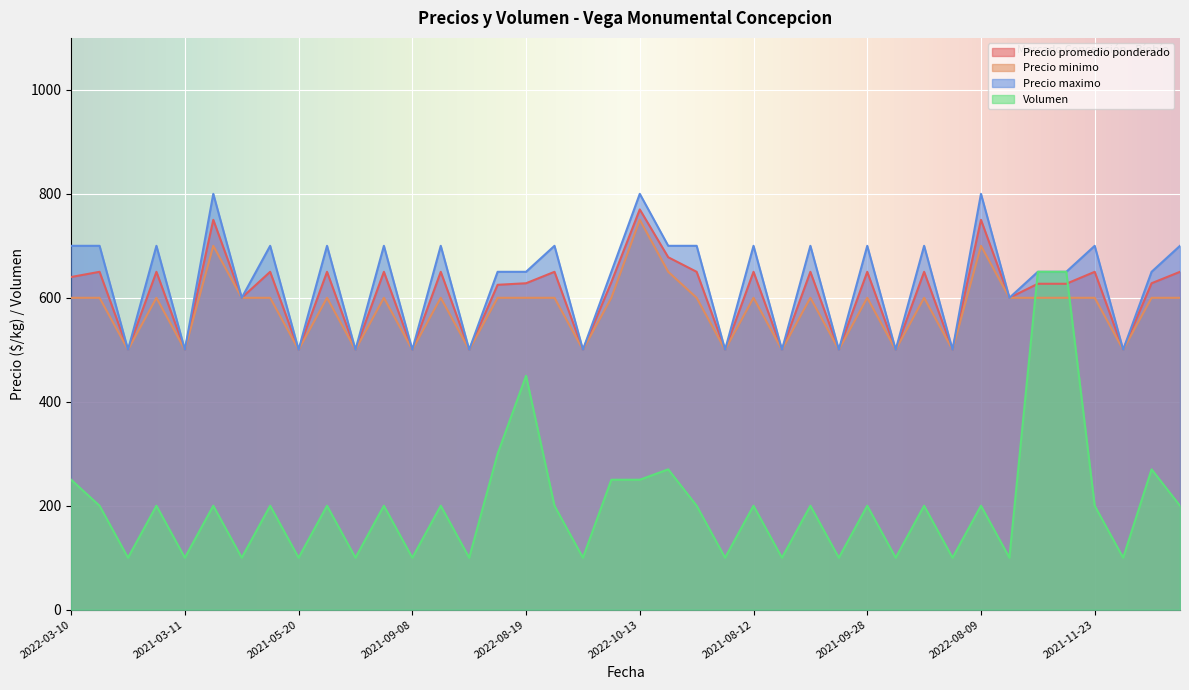

Reading left to right, transcribe all the data shown in this chart.

Precio promedio ponderado: 640	650	500	650	500	750	600	650	500	650	500	650	500	650	500	625	628	650	500	630	770	678	650	500	650	500	650	500	650	500	650	500	750	600	627	627	650	500	628	650
Precio minimo: 600	600	500	600	500	700	600	600	500	600	500	600	500	600	500	600	600	600	500	600	750	650	600	500	600	500	600	500	600	500	600	500	700	600	600	600	600	500	600	600
Precio maximo: 700	700	500	700	500	800	600	700	500	700	500	700	500	700	500	650	650	700	500	650	800	700	700	500	700	500	700	500	700	500	700	500	800	600	650	650	700	500	650	700
Volumen: 250	200	100	200	100	200	100	200	100	200	100	200	100	200	100	300	450	200	100	250	250	270	200	100	200	100	200	100	200	100	200	100	200	100	650	650	200	100	270	200